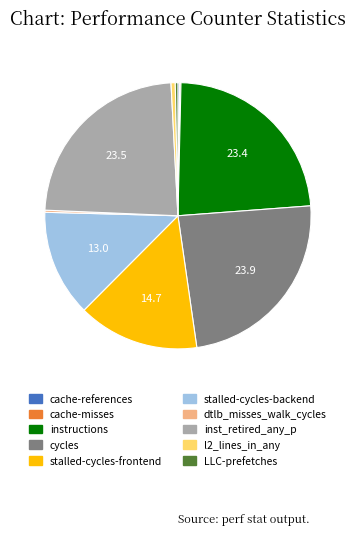

Is it true that l2_lines_in_any is 1% of the pie?

True